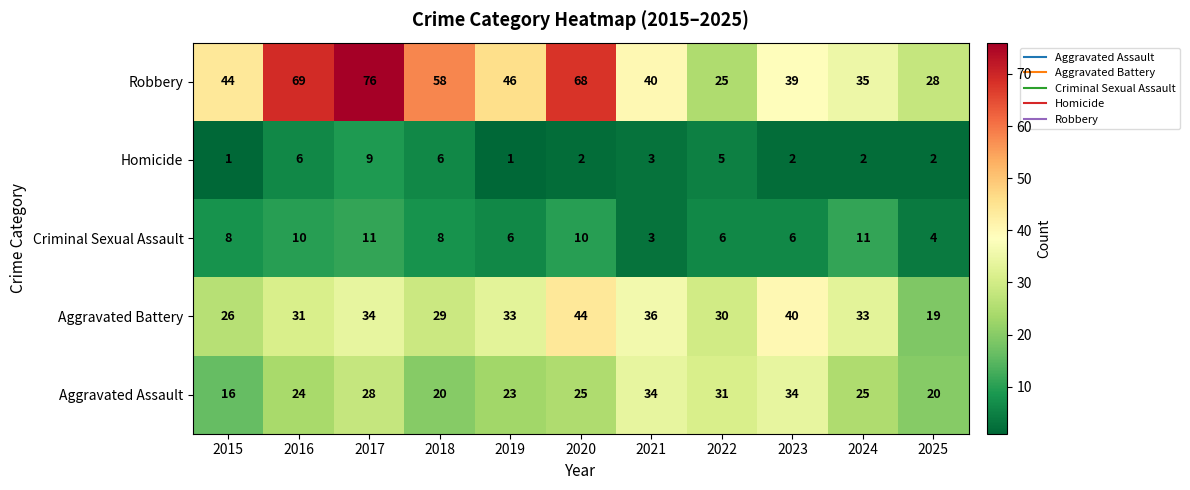

How many Criminal Sexual Assault values are between 6 and 10?

7